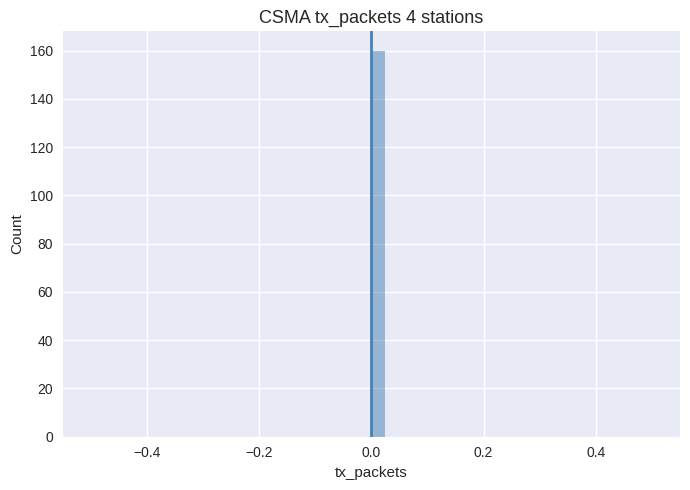

Around what value on the x-axis is the tallest bar? Give the approximate position of its centre, as read against the axis.

0.02